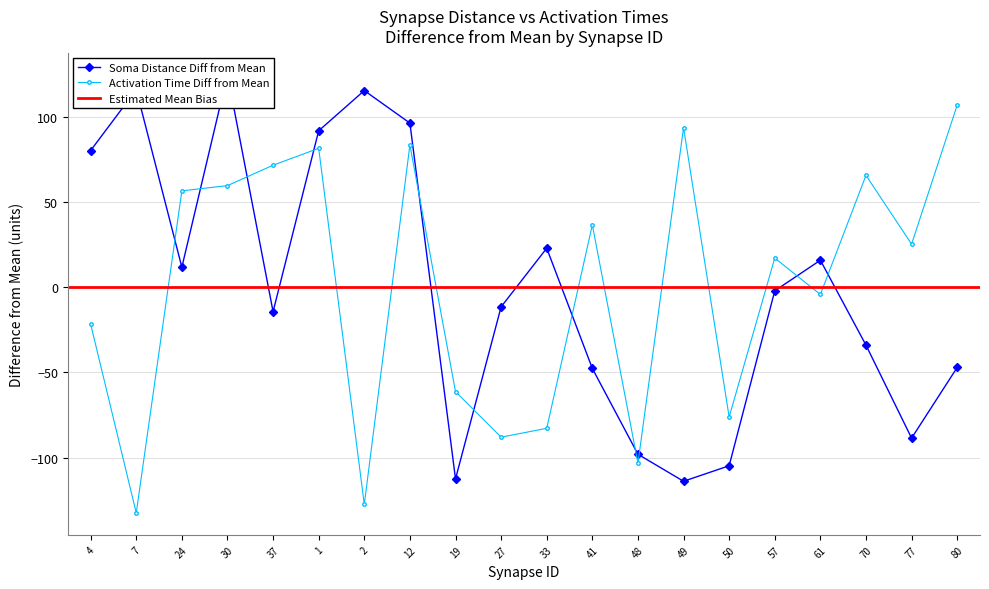

What is the highest value of the activation times series?

106.8